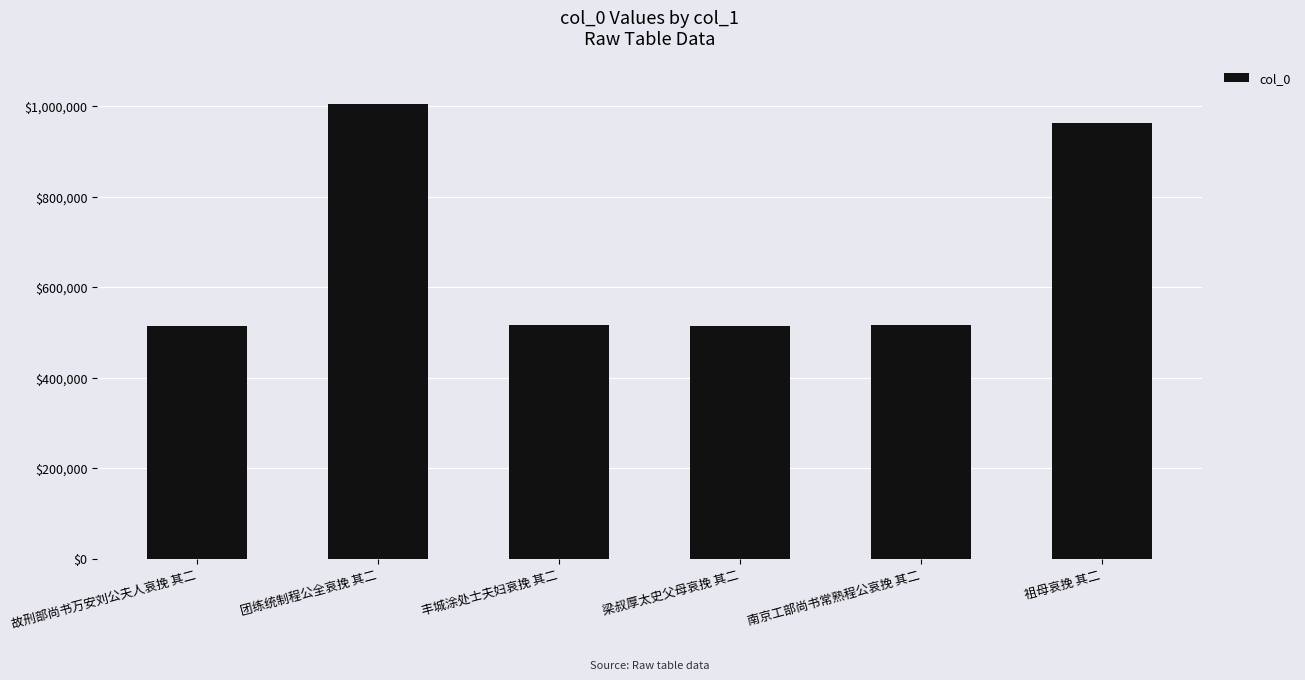

How many series are shown in this chart?

1